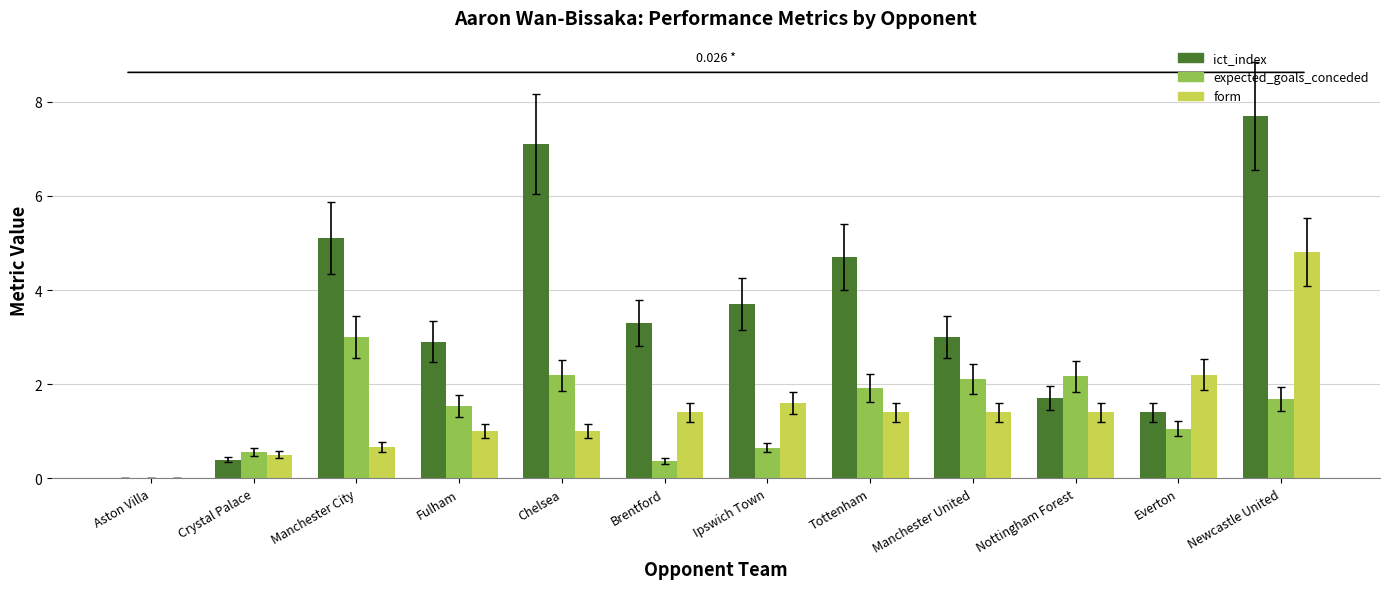

Reading left to right, what are all the values shown in this chart?

ict_index: Aston Villa=0.0	Crystal Palace=0.4	Manchester City=5.1	Fulham=2.9	Chelsea=7.1	Brentford=3.3	Ipswich Town=3.7	Tottenham=4.7	Manchester United=3.0	Nottingham Forest=1.7	Everton=1.4	Newcastle United=7.7
expected_goals_conceded: Aston Villa=0.0	Crystal Palace=0.6	Manchester City=3.0	Fulham=1.5	Chelsea=2.2	Brentford=0.4	Ipswich Town=0.7	Tottenham=1.9	Manchester United=2.1	Nottingham Forest=2.2	Everton=1.1	Newcastle United=1.7
form: Aston Villa=0.0	Crystal Palace=0.5	Manchester City=0.7	Fulham=1.0	Chelsea=1.0	Brentford=1.4	Ipswich Town=1.6	Tottenham=1.4	Manchester United=1.4	Nottingham Forest=1.4	Everton=2.2	Newcastle United=4.8